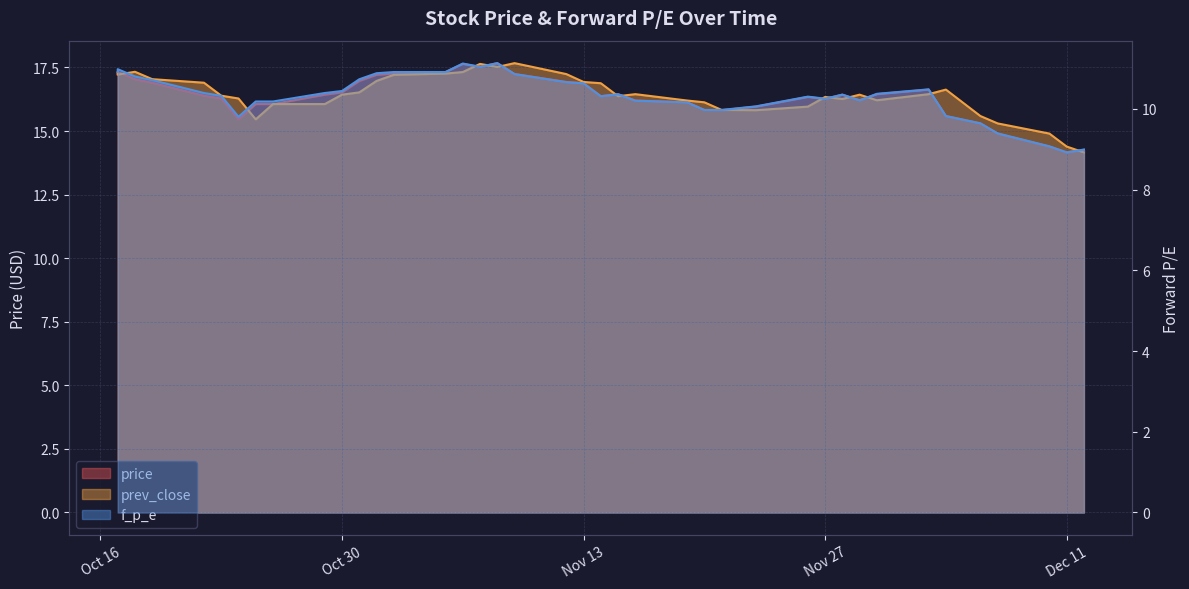

Which series has the widest spread of values?

price